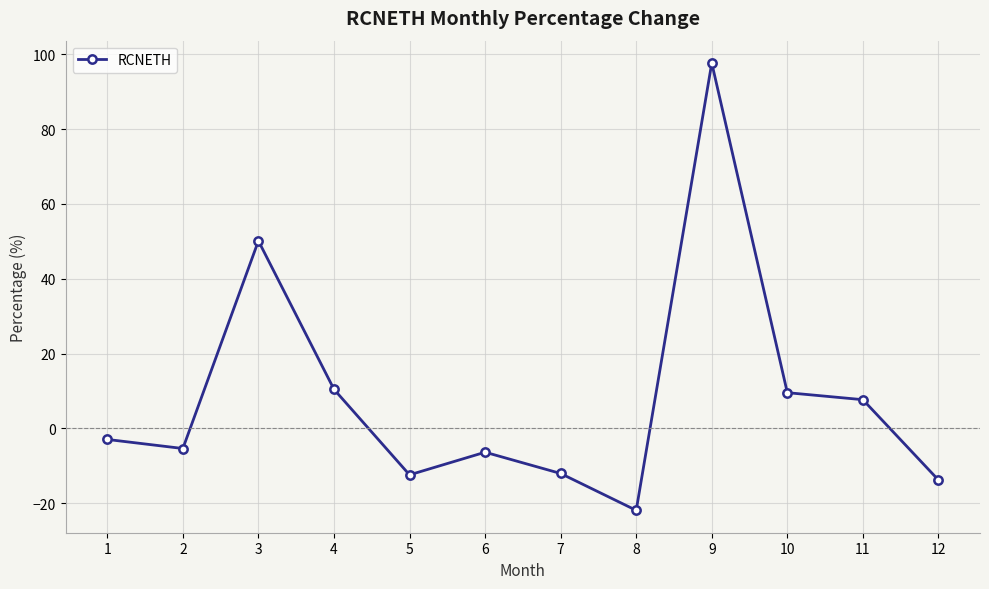

Where is the data nearest to the value 37?

3